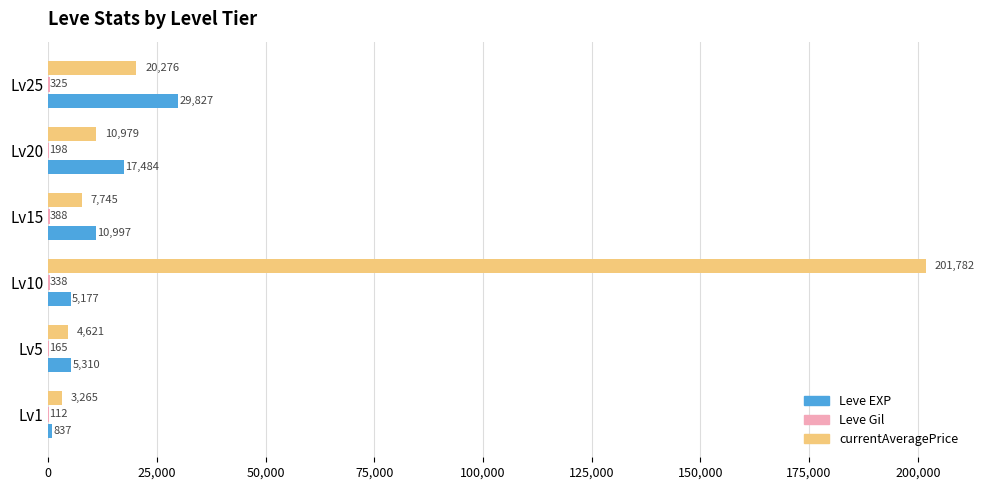

Which category has the highest value in the Leve EXP series?

Lv25